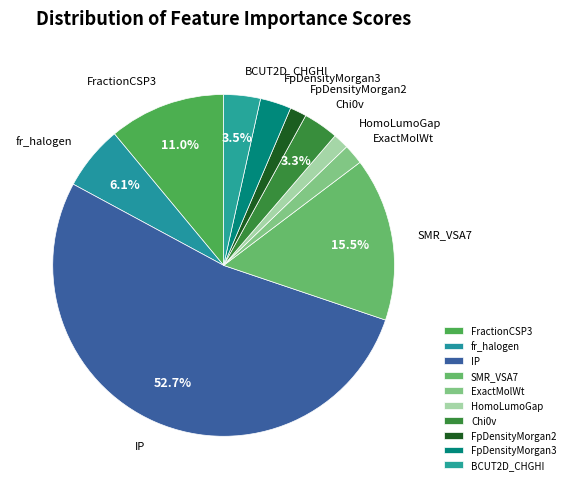

To the nearest percent, what is the average slice percentage?

10%